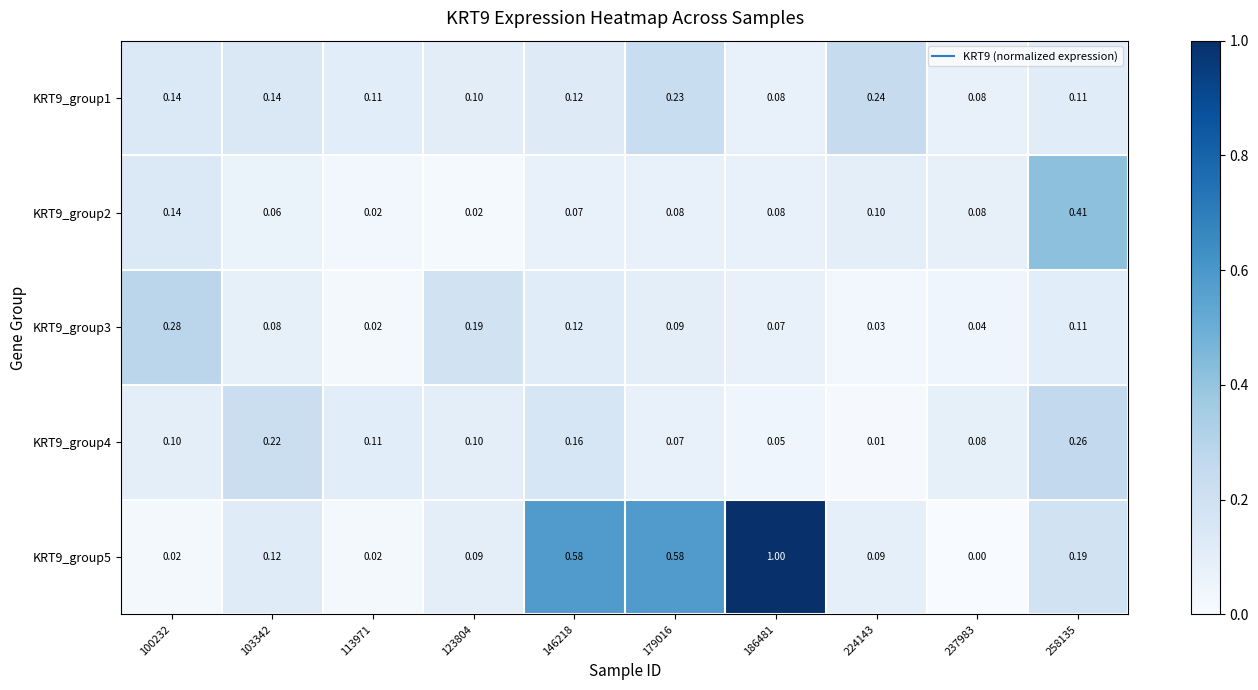

Is the value of KRT9_group4 at 258135 greater than the value of KRT9_group1 at 100232?

Yes